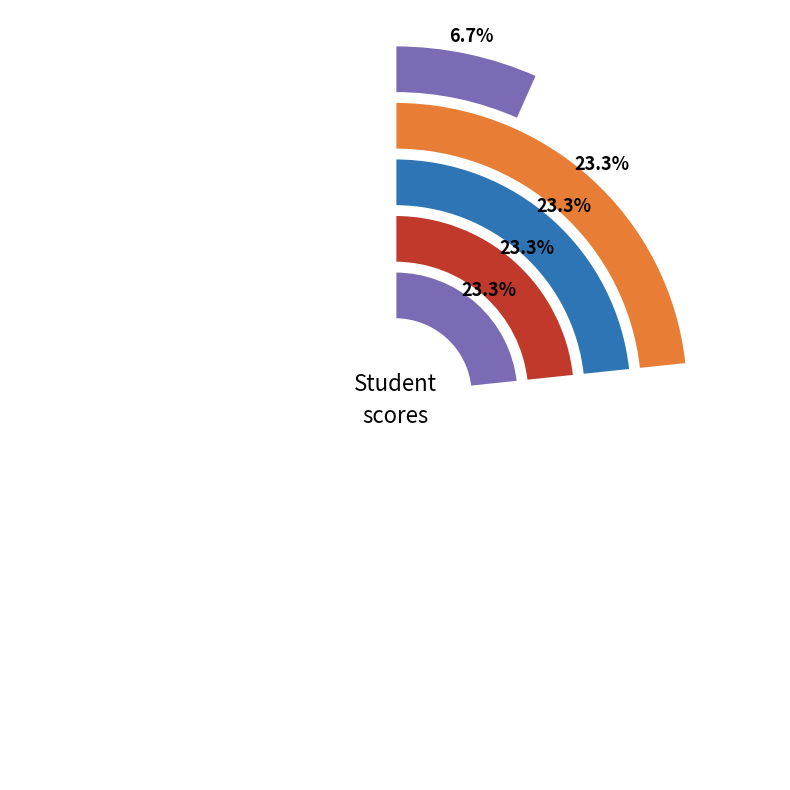

How many segments does this pie chart have?

5